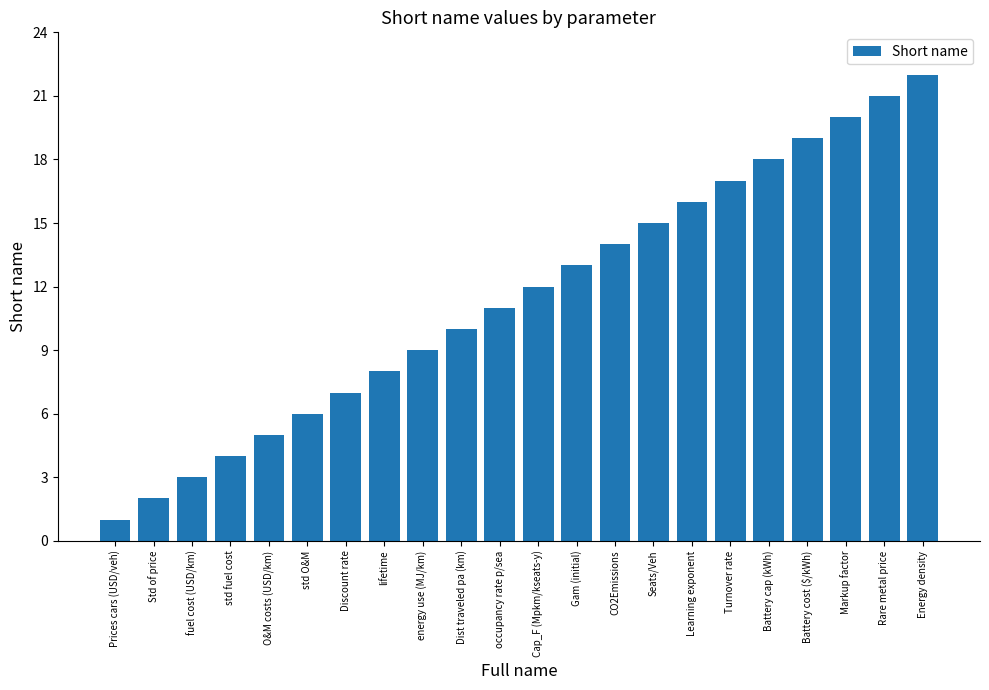

Are the bars grouped side by side (vs. stacked)?

No